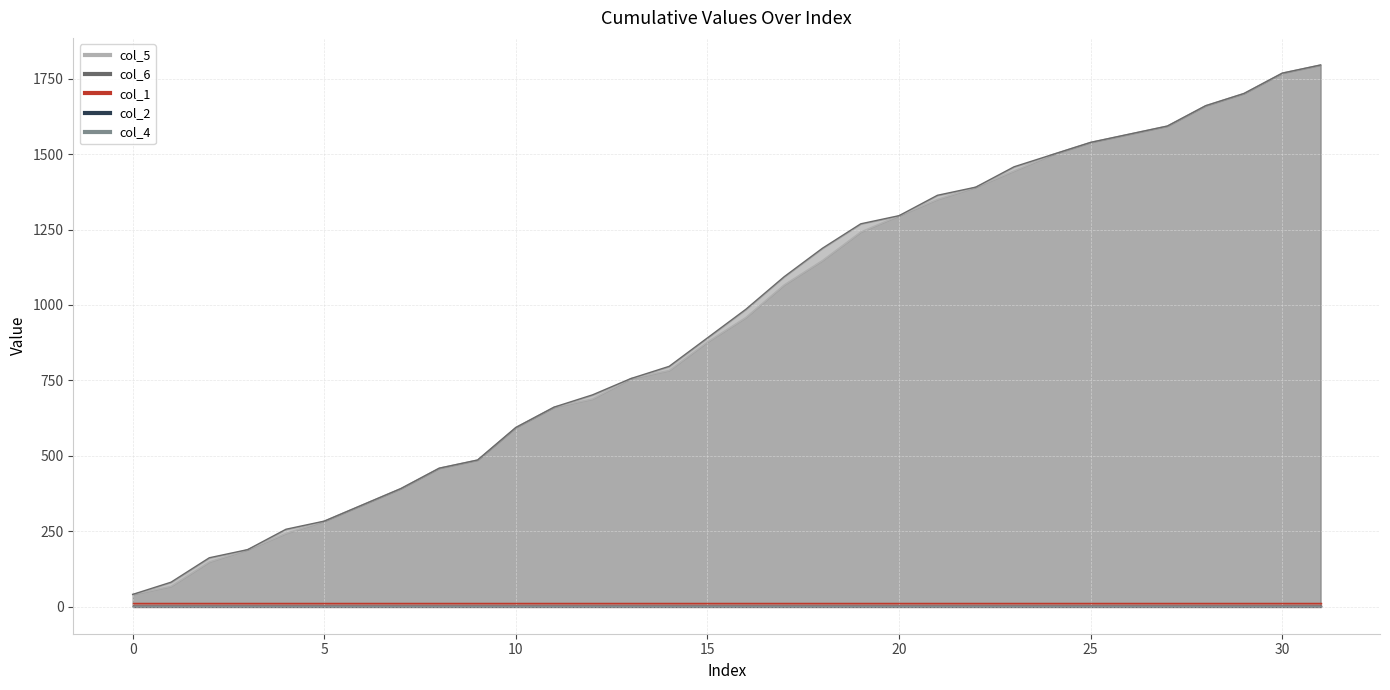

Which has a higher value, 15 or 25?

25